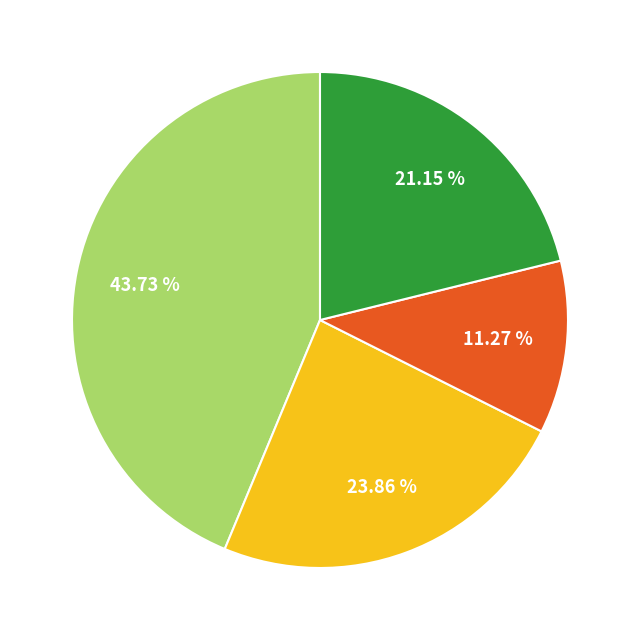

Is there any slice that represents more than half of the pie?

No